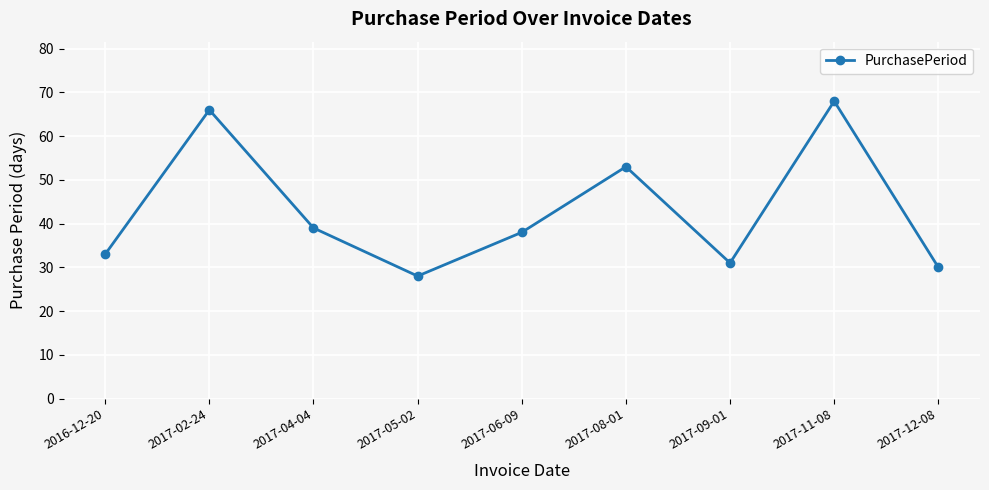

Count the number of categories in the chart.

9